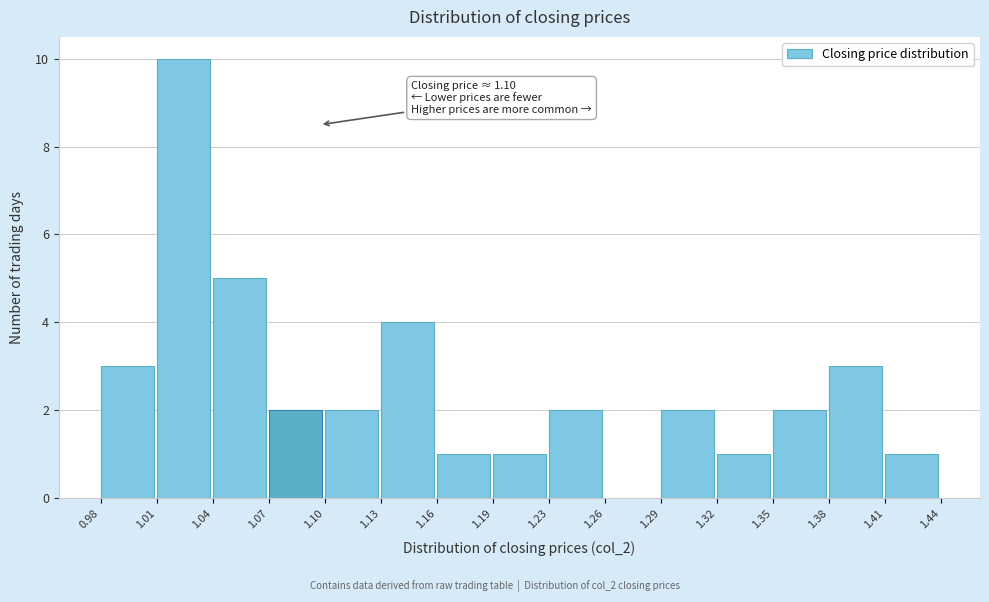

Over which range of the x-axis is the bar tallest?

1.01 to 1.04